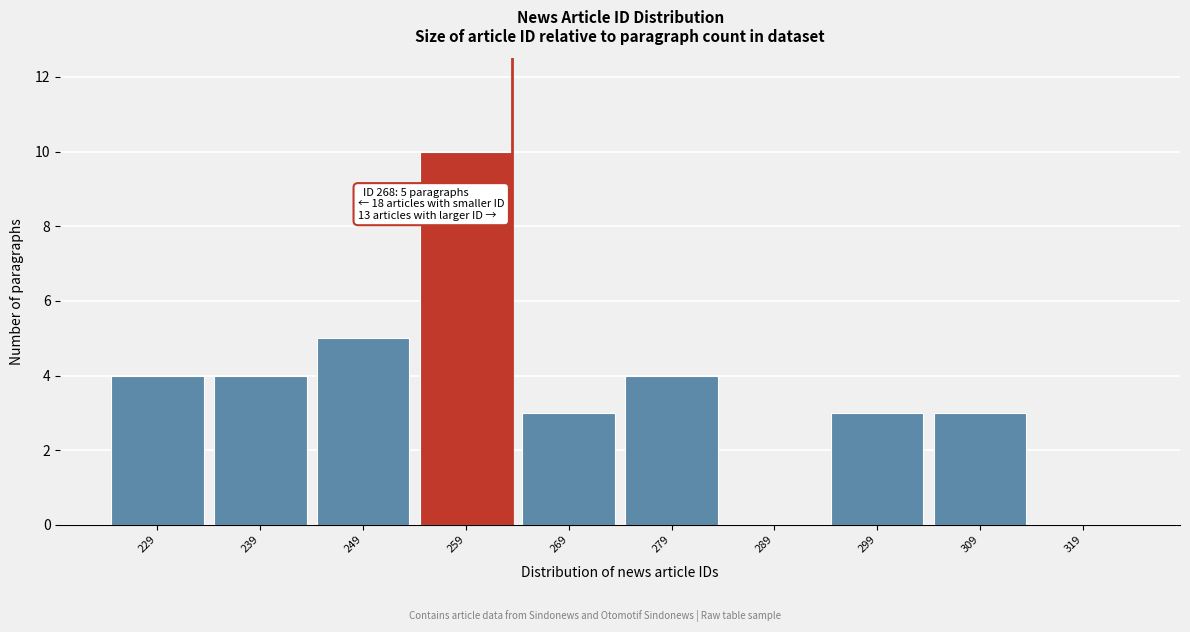

Reading left to right, list all the values displayed in this chart.

229=4	239=4	249=5	259=10	269=3	279=4	289=0	299=3	309=3	319=0